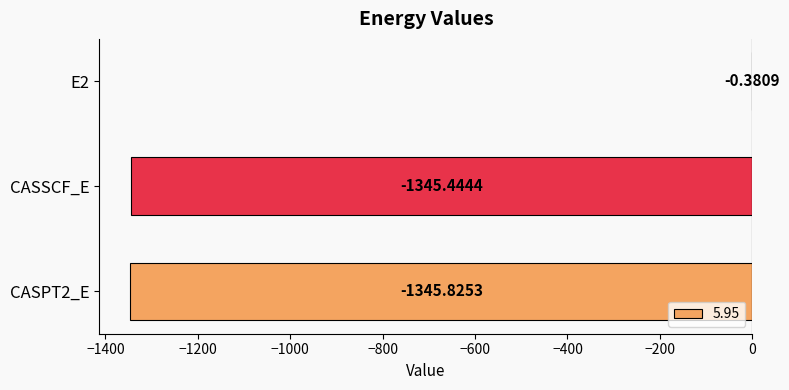

How many data points does each series have?

3